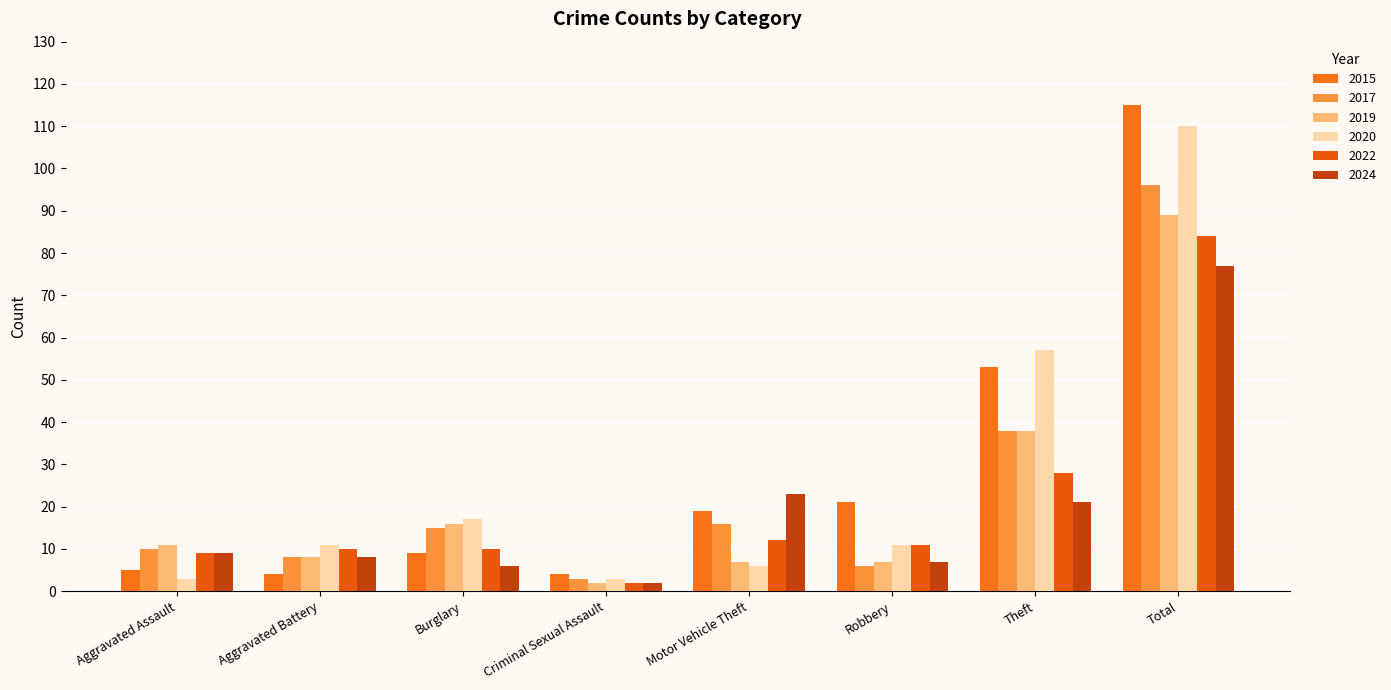

Which series changed the most between Aggravated Assault and Aggravated Battery?

2020